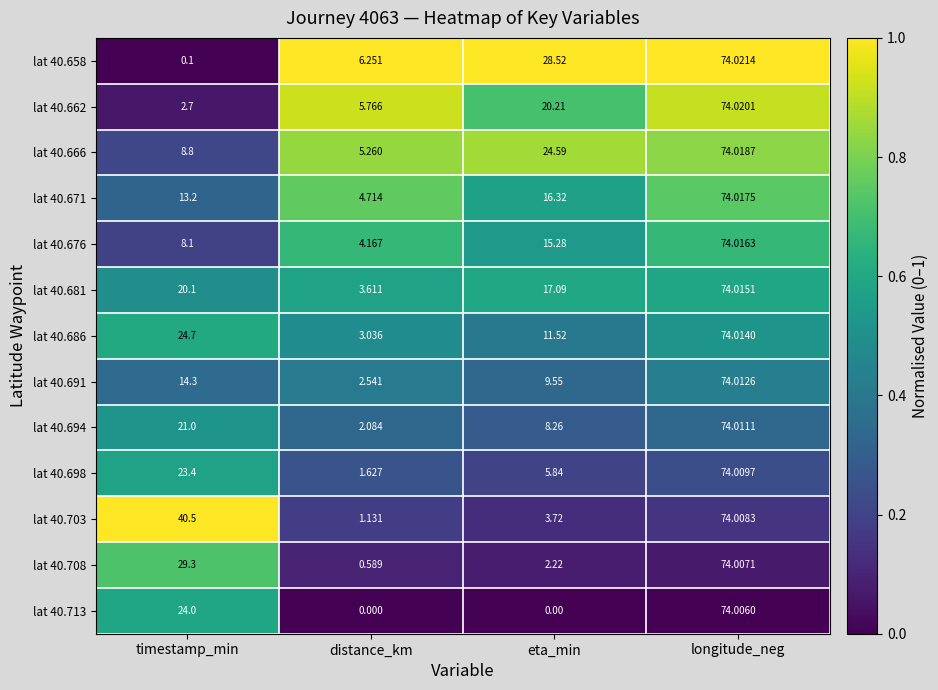

Where is lat 40.708 nearest to the value 37?

timestamp_min